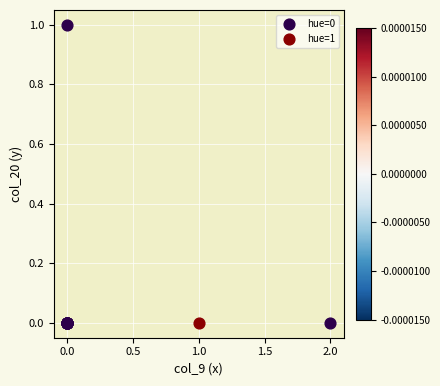

What are all the series names shown in the legend?

hue=0, hue=1